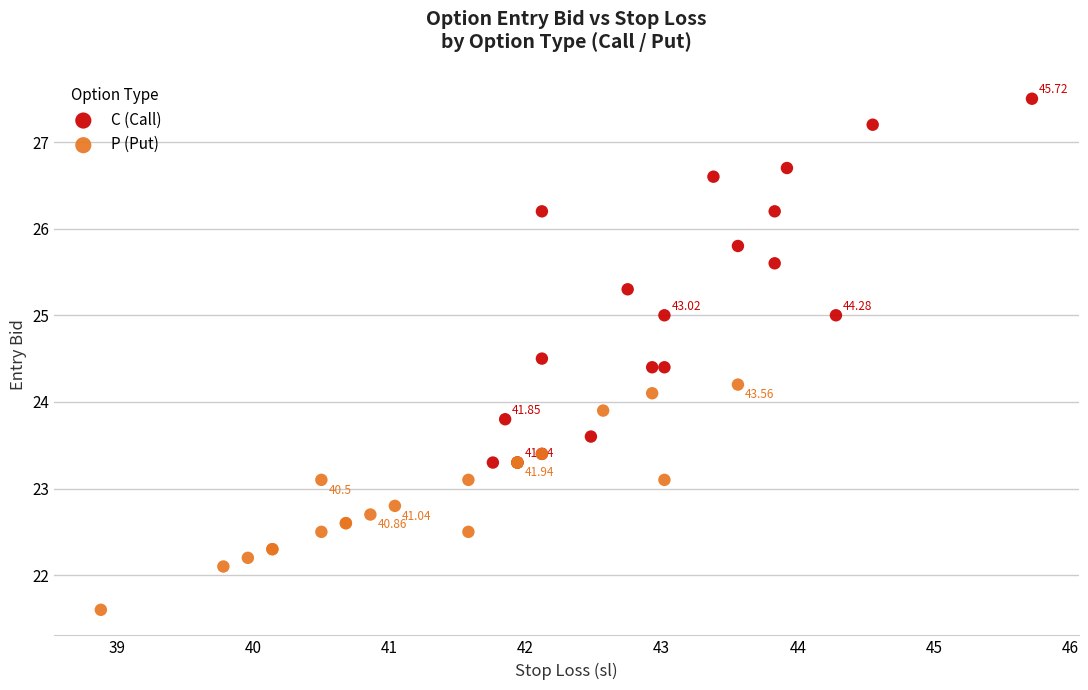

Which series reaches the maximum Y coordinate?

C (Call)